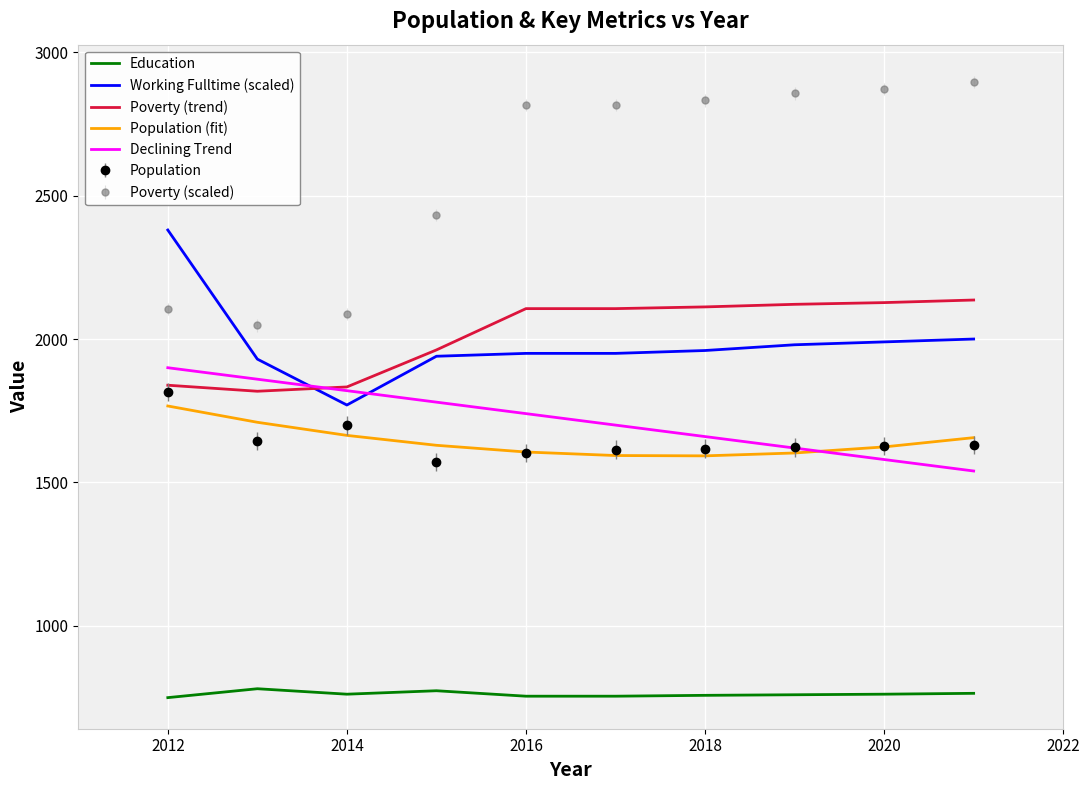

True or false: Education and Working Fulltime (scaled) cross at least once.

False